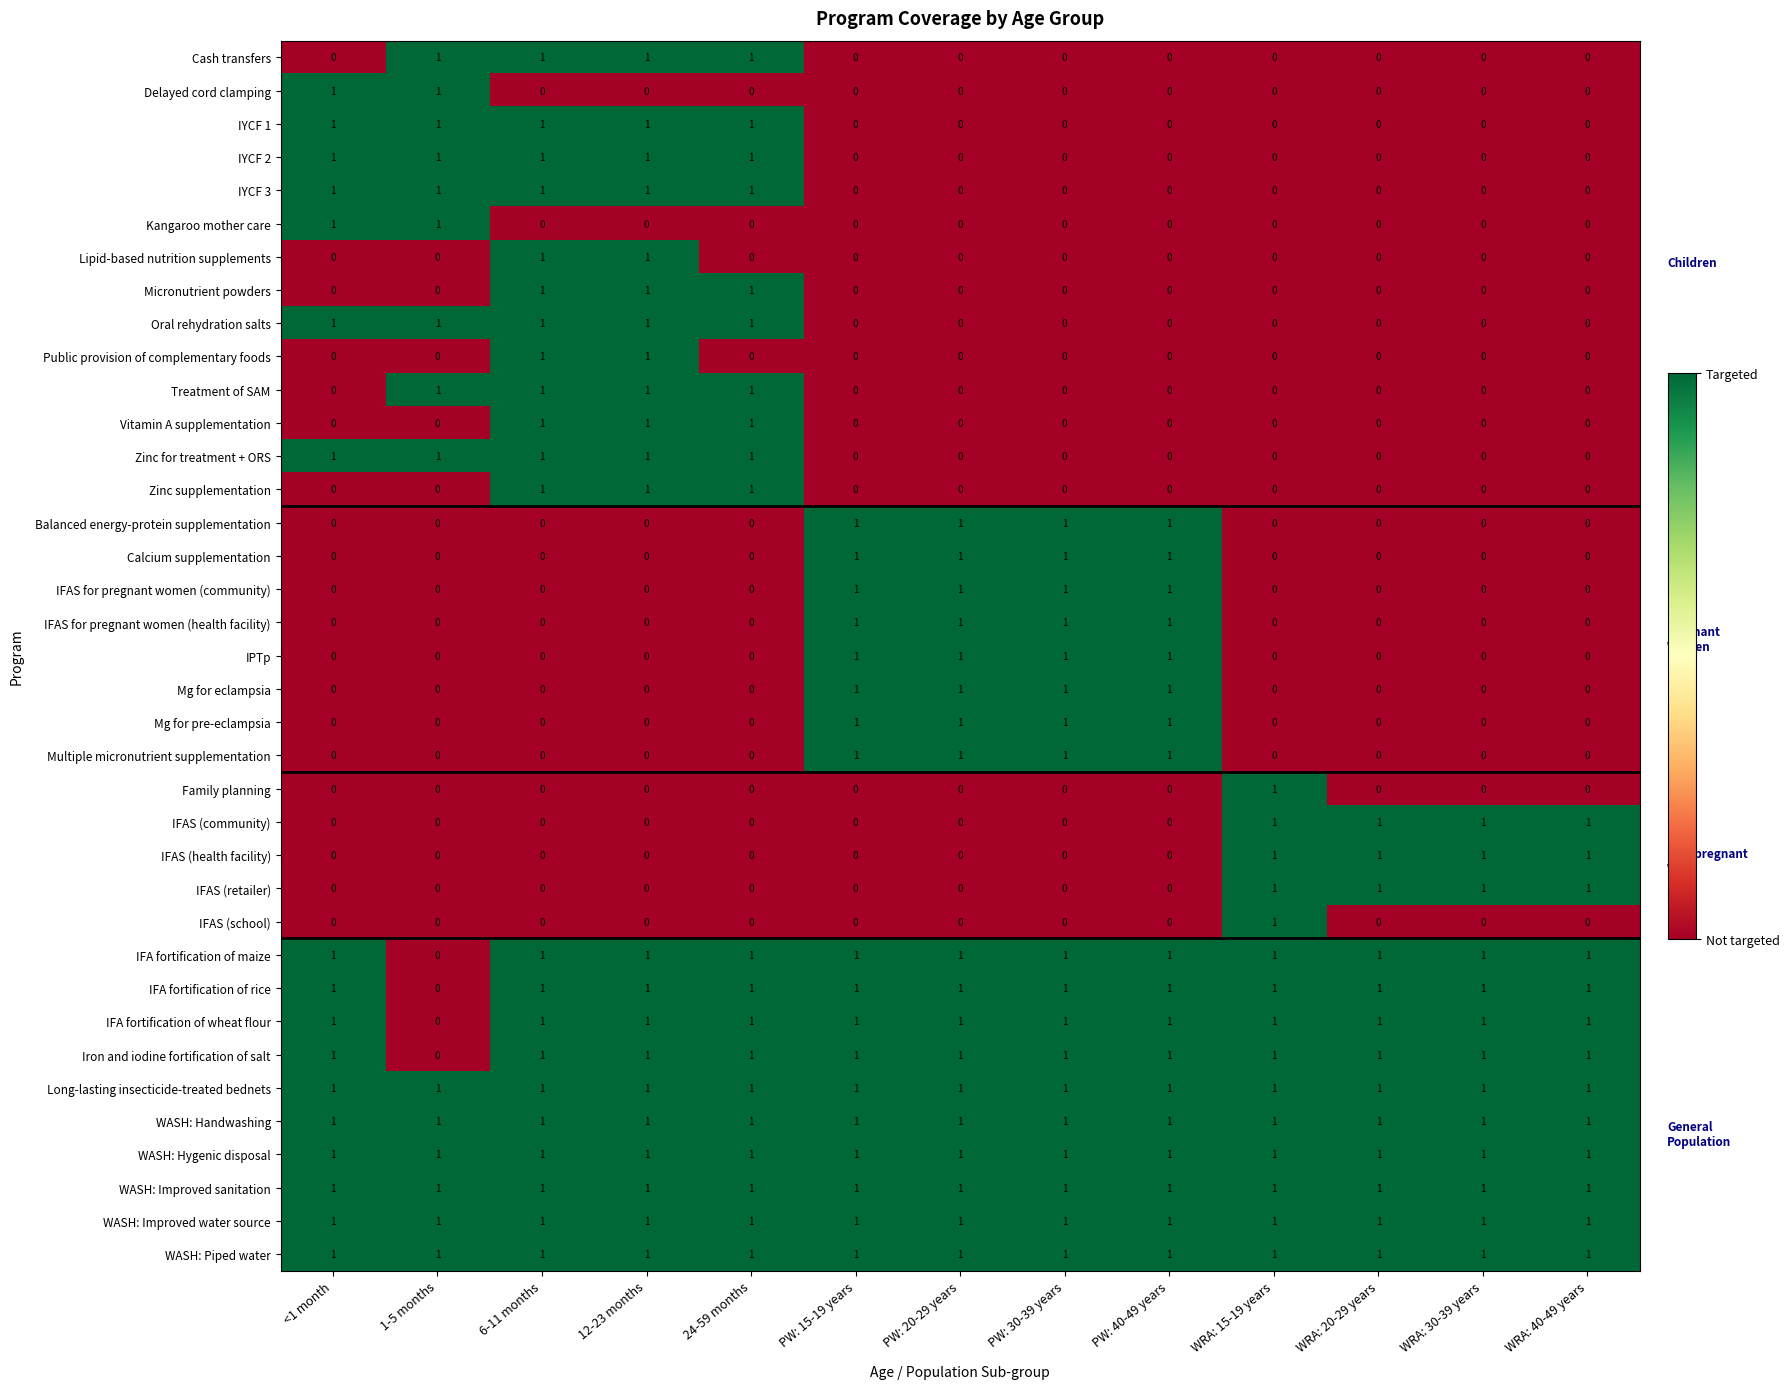

Is it true that WASH: Hygenic disposal equals 1 at 24-59 months?

True